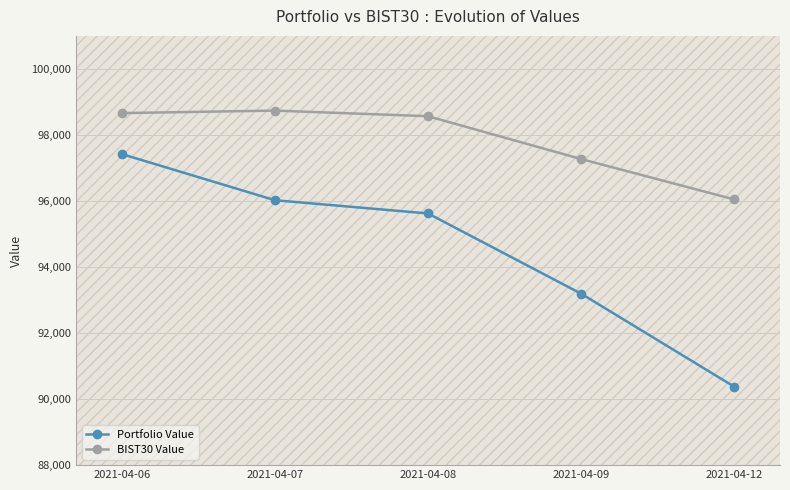

Is it true that Portfolio Value equals 96022.7 at 2021-04-07?

True